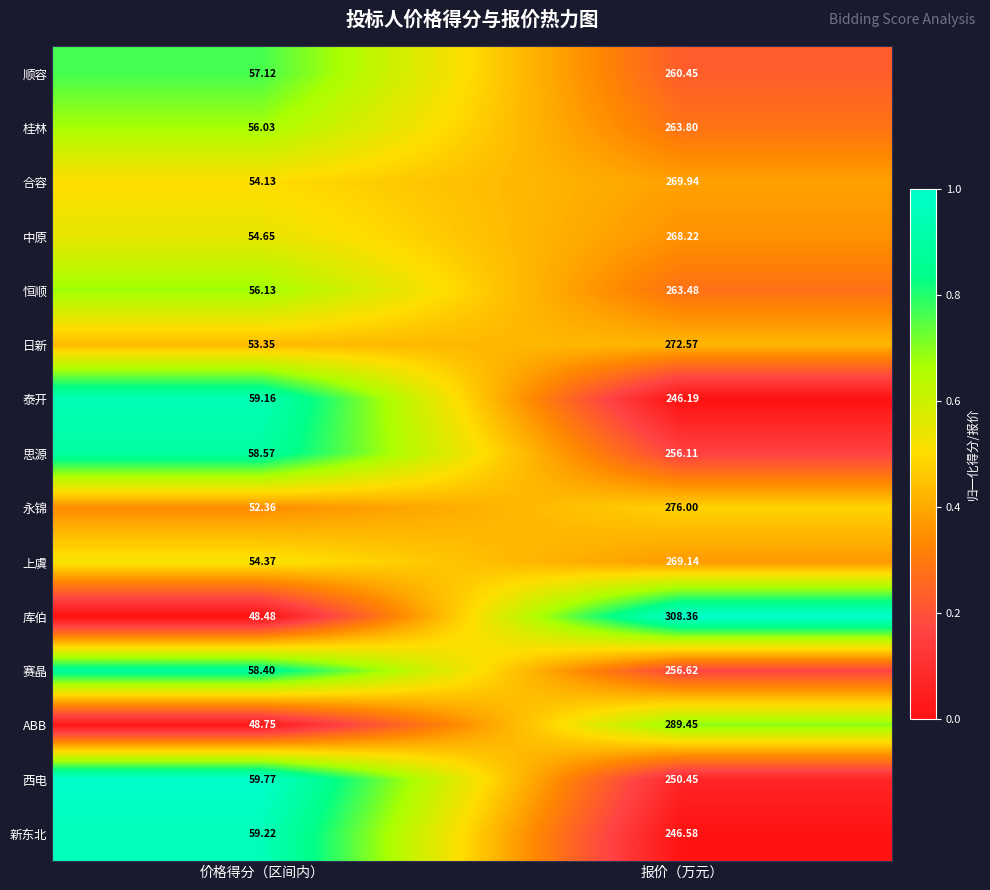

Which category has the lowest value across all series?

价格得分（区间内）